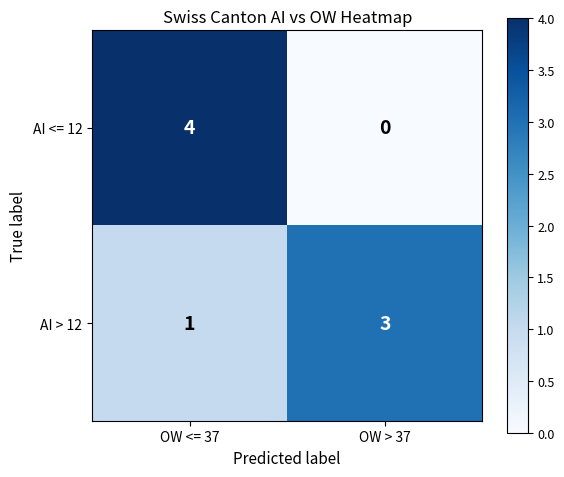

Which category has the highest value across all series?

OW <= 37